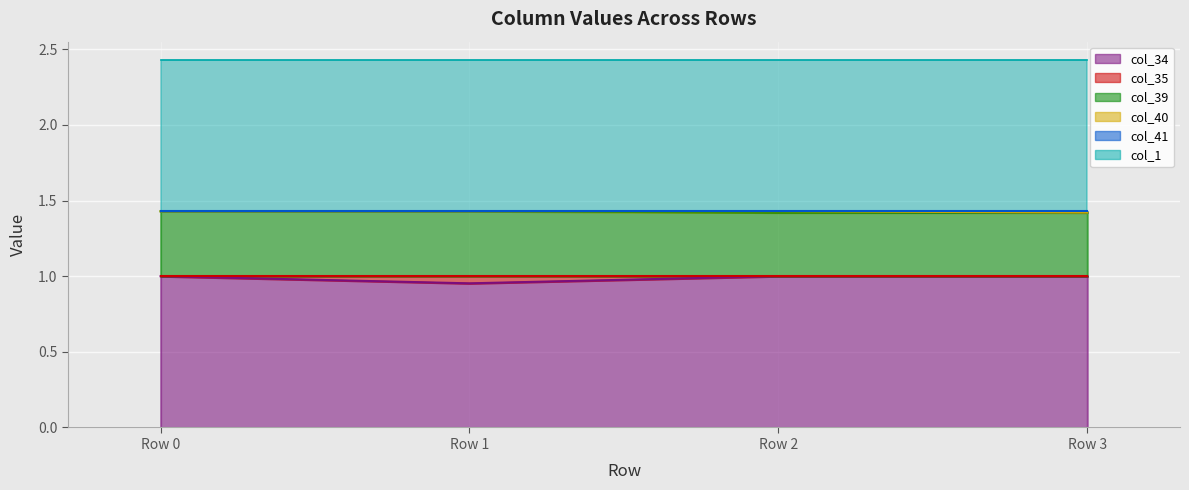

At which category is the sum across all series the highest?

Row 0